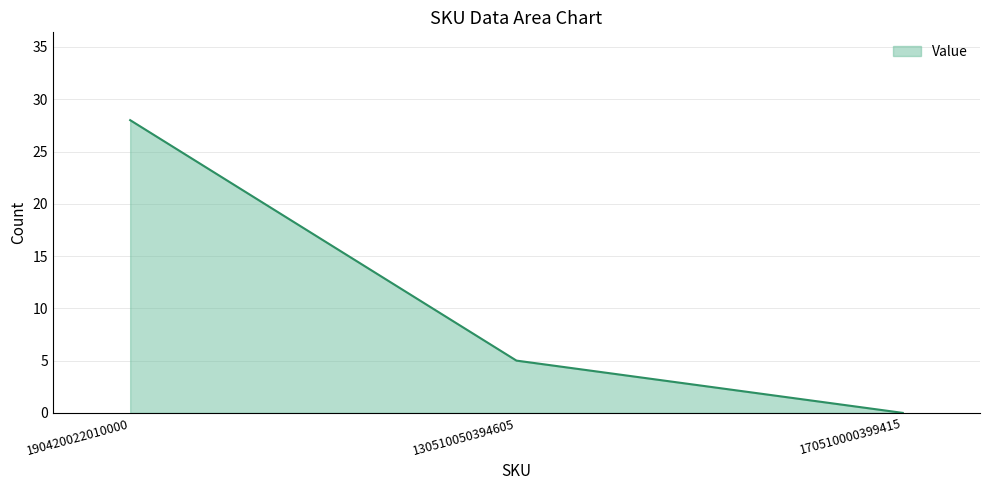

What position from the right is 190420022010000?

3